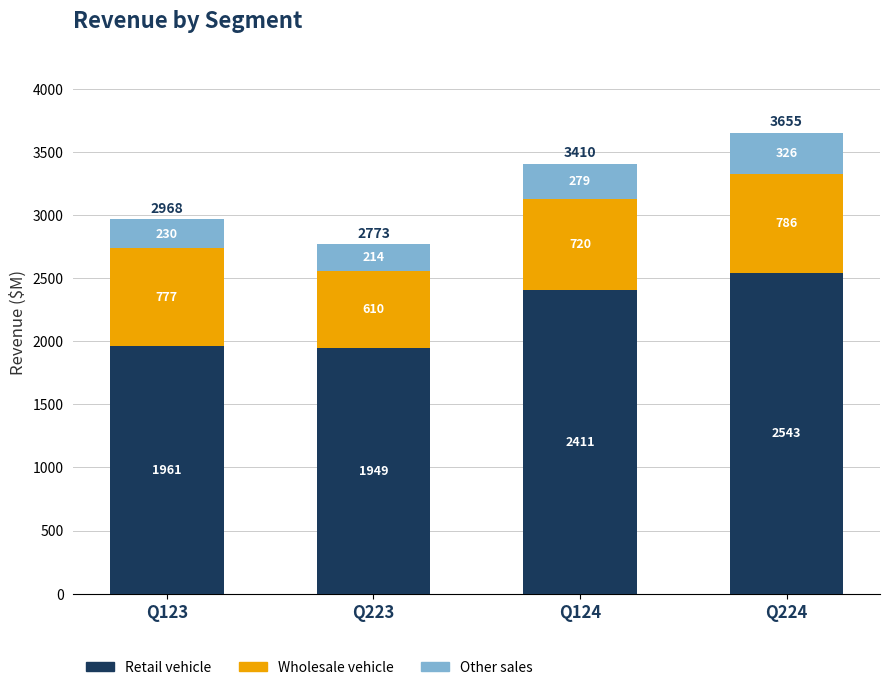

Which category has the lowest value in the Retail vehicle series?

Q223